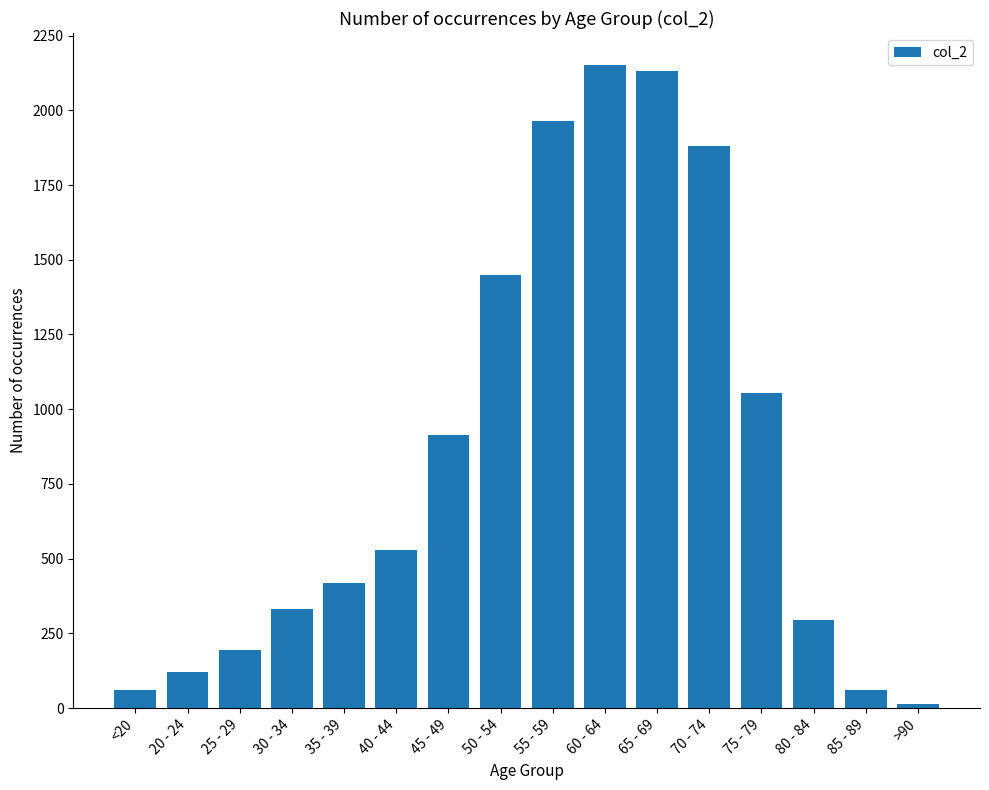

What is the label of the 14th bar from the right?

25 - 29